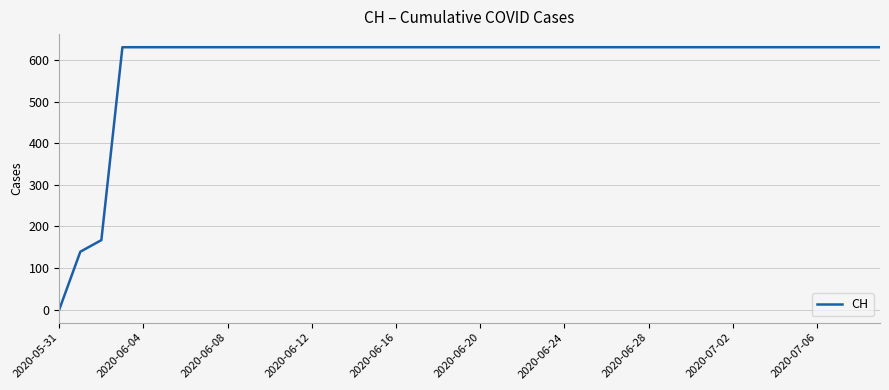

What is the difference between the maximum and minimum values?

631